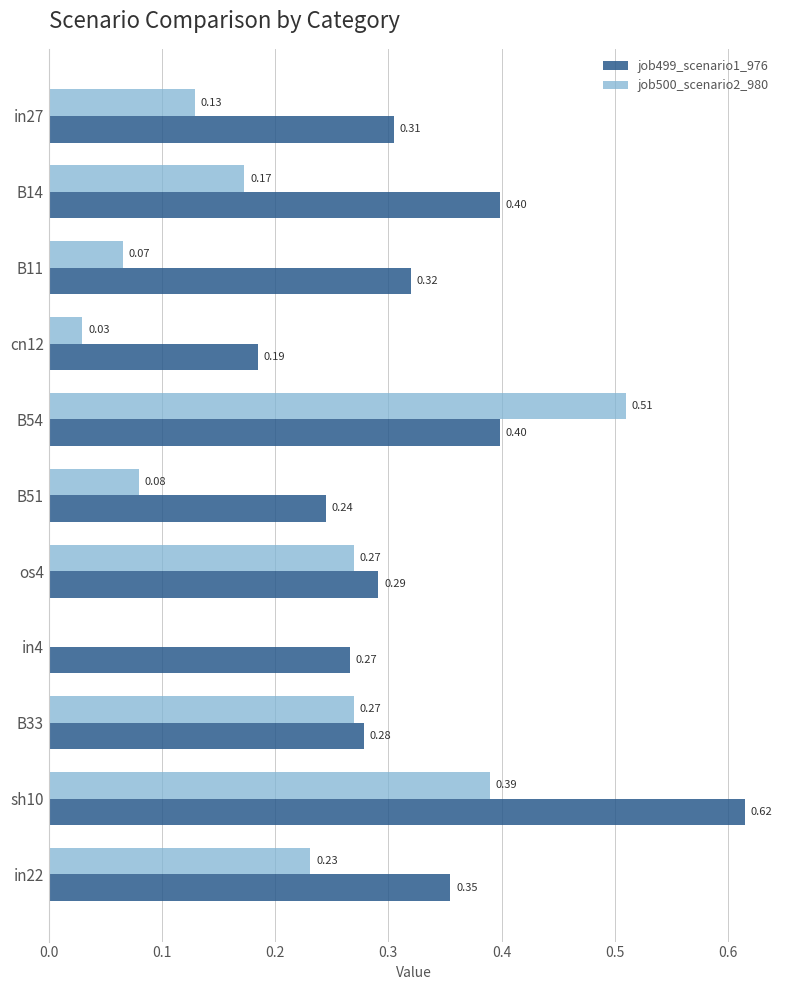

Is the value of job500_scenario2_980 at B51 greater than the value of job499_scenario1_976 at os4?

No